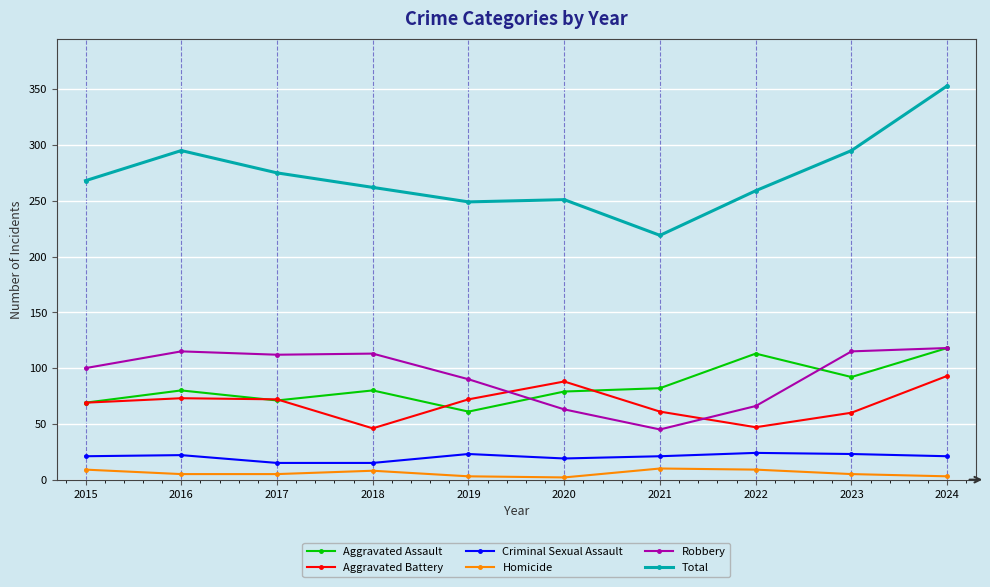

What is the approximate value of Aggravated Battery at 2018, to the nearest 5?

45